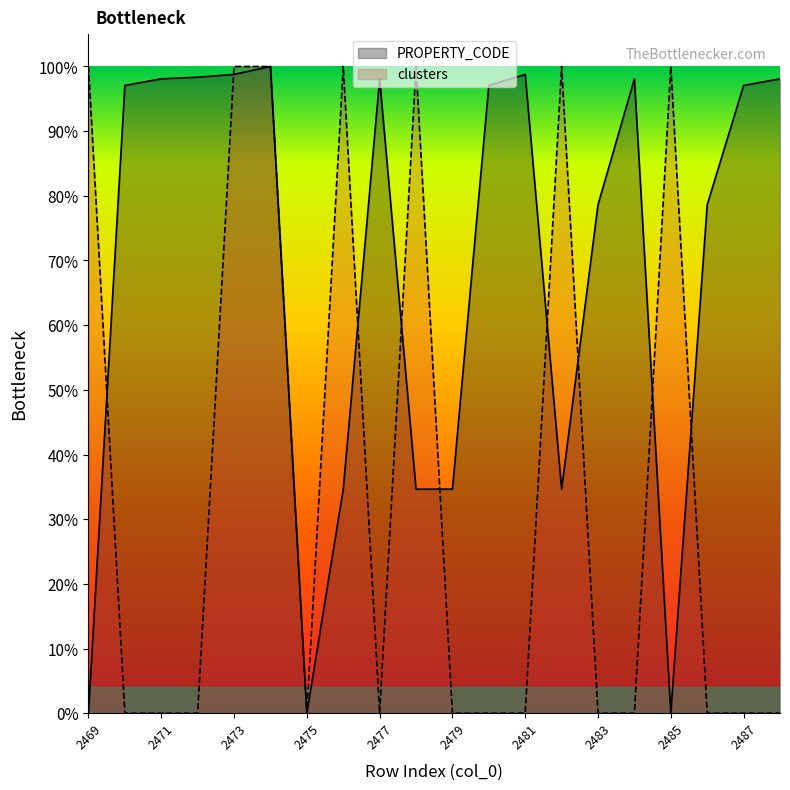

Is the value of PROPERTY_CODE at 2469 greater than the value of clusters at 2474?

No